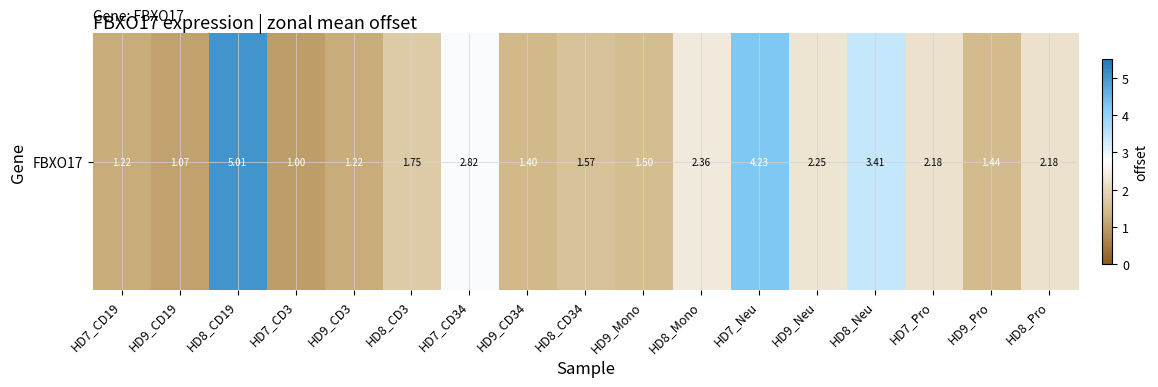

What is the maximum value shown in the chart?

5.0